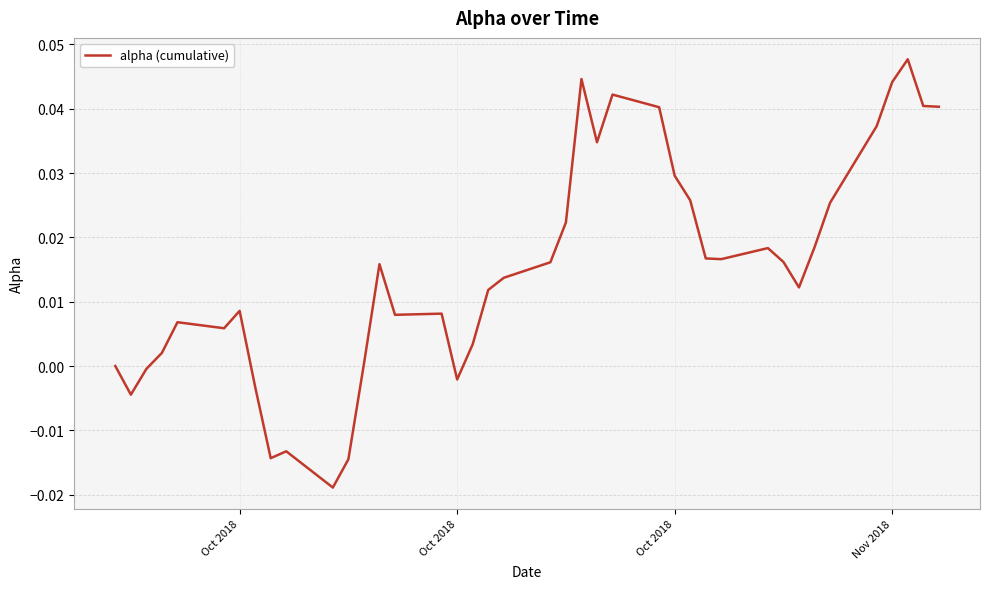

Is this an area chart (filled region under the line)?

No